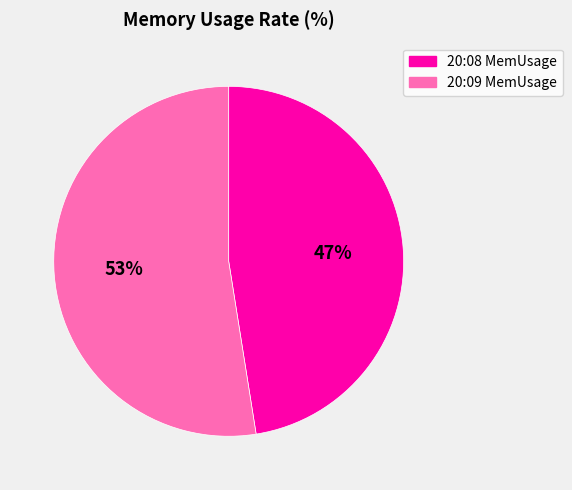

Rank the categories by value from lowest to highest.

20:08 MemUsage, 20:09 MemUsage